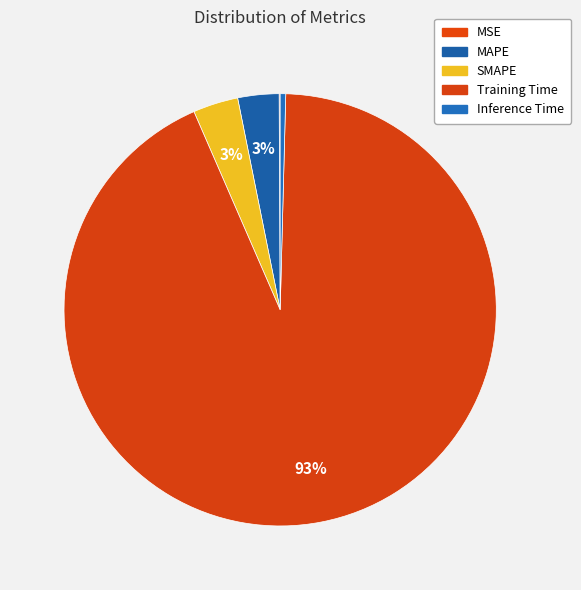

Which category accounts for the majority?

Training Time